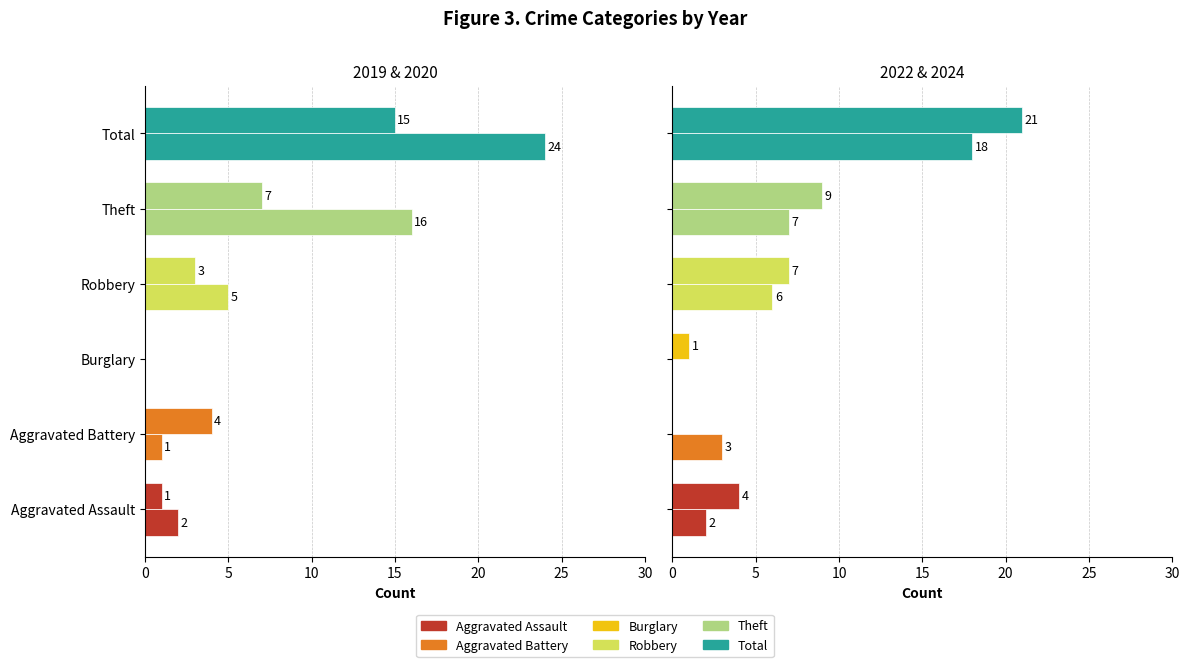

Reading left to right, what are all the values shown in this chart?

2019: 2	1	0	5	16	24
2020: 1	4	0	3	7	15
2022: 2	3	0	6	7	18
2024: 4	0	1	7	9	21